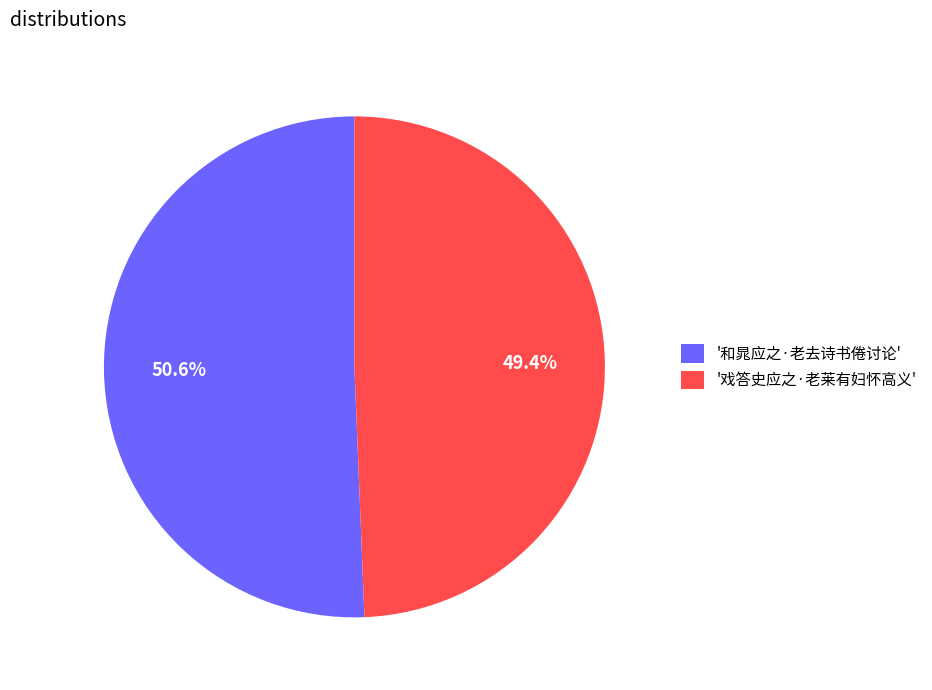

Approximately how many times larger is the value at '和晁应之·老去诗书倦讨论' compared to '戏答史应之·老莱有妇怀高义'?

1.0